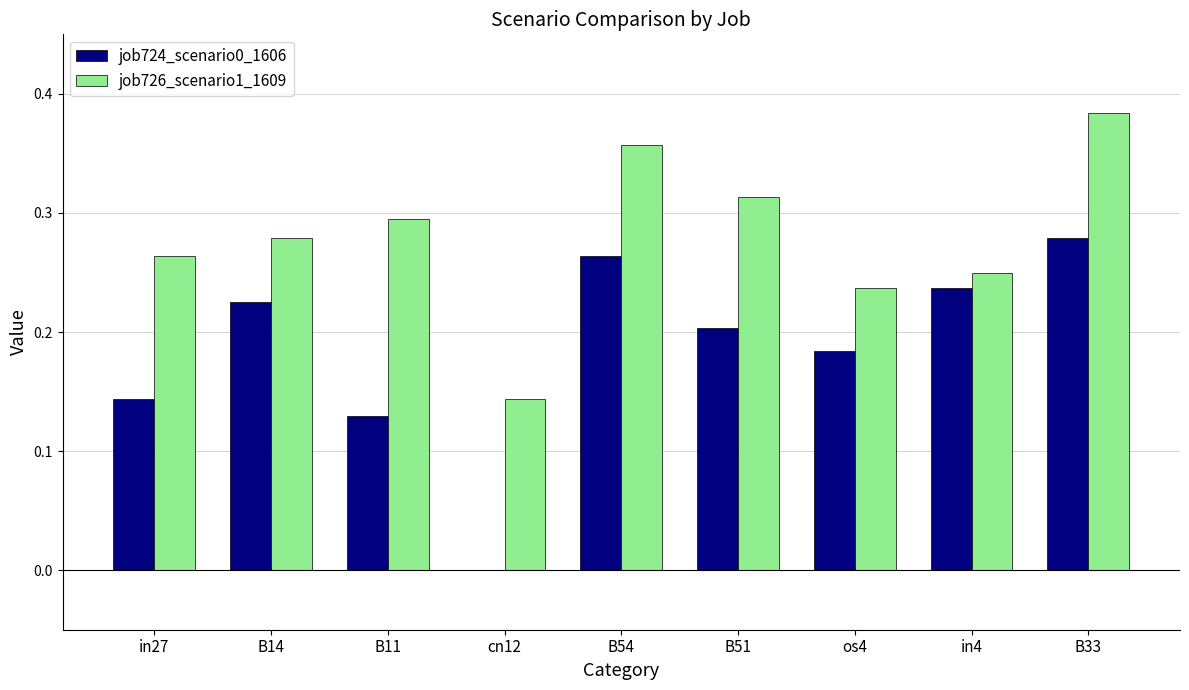

What is the sum of the job724_scenario0_1606 values at B14 and B33?

0.5